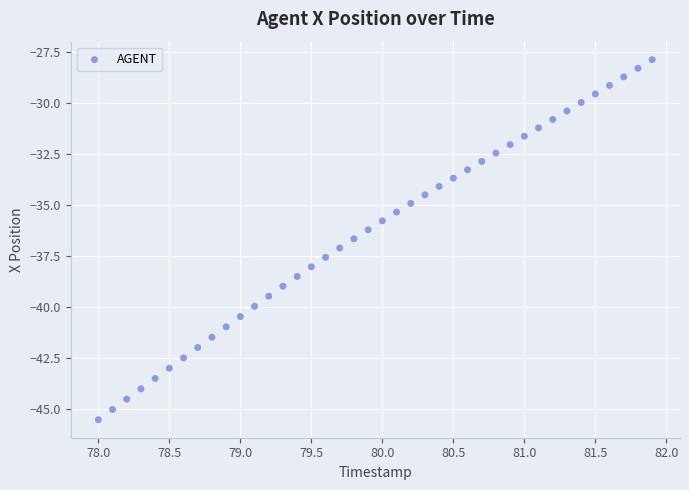

What is the range of Y values (max minus min)?

17.7